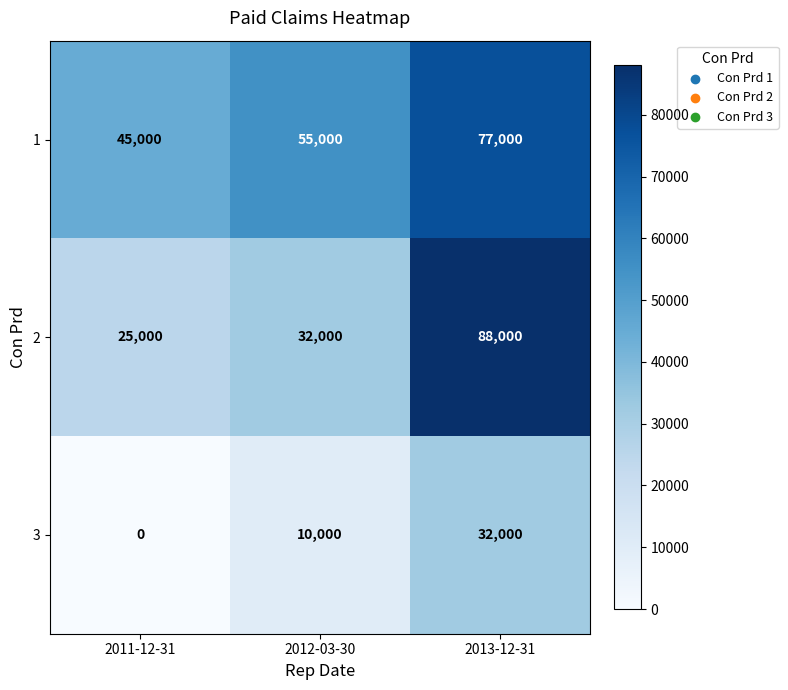

What is the difference between the 1 values at 2011-12-31 and 2013-12-31?

32000